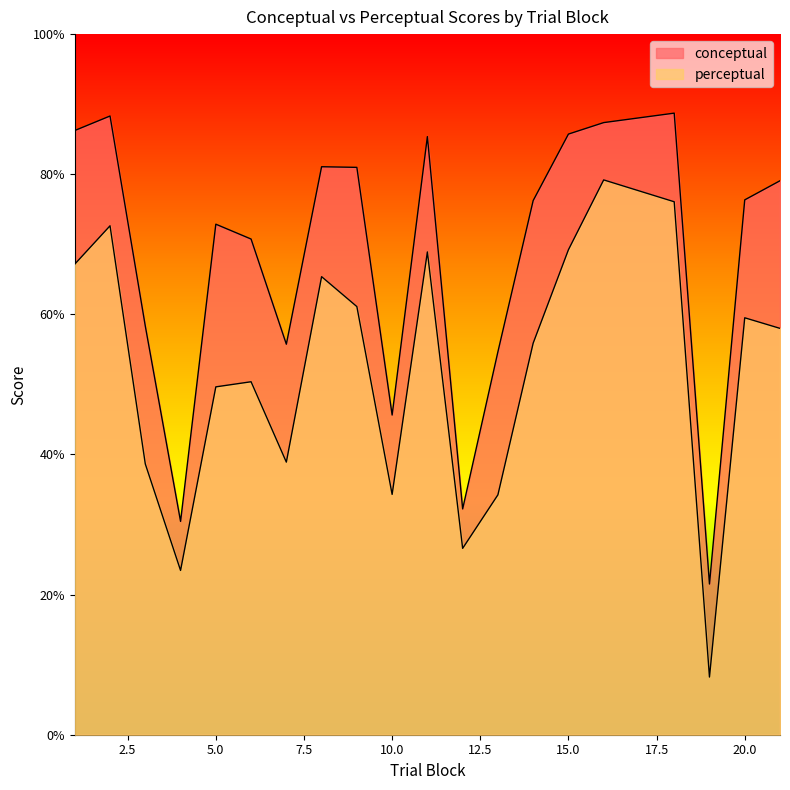

Which category has the highest value in the perceptual series?

16